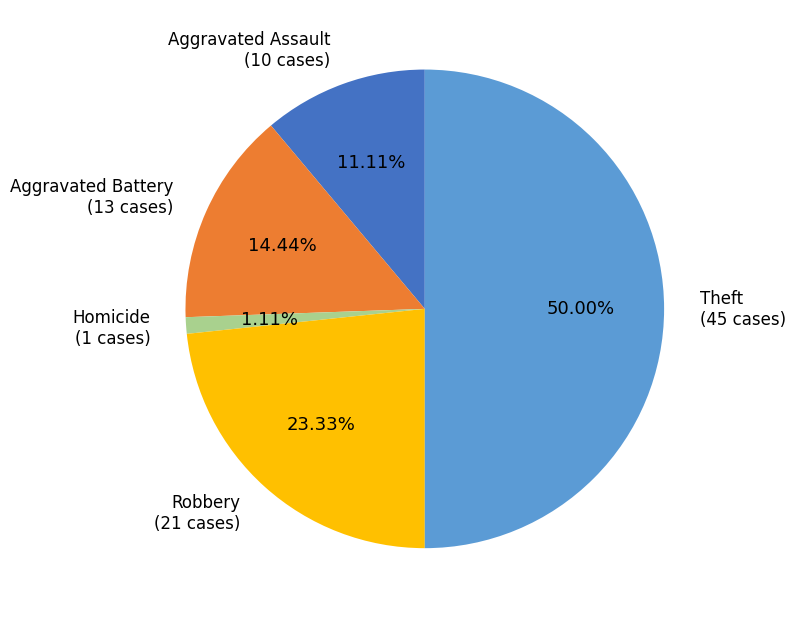

Count the number of slices in the pie.

5